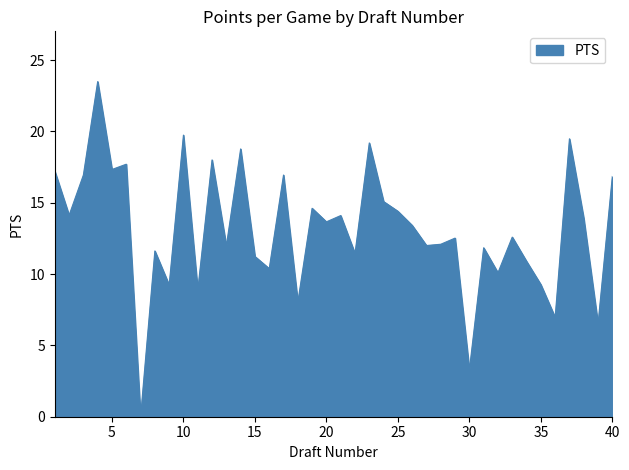

What is the difference between the maximum and minimum values?

23.5